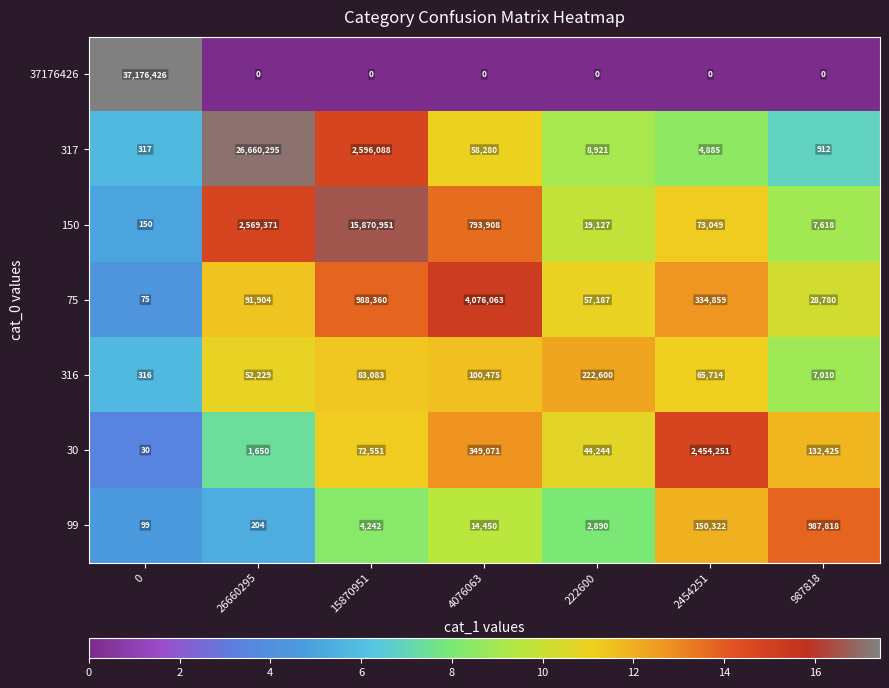

What is the average value of the 150 series?

2762025